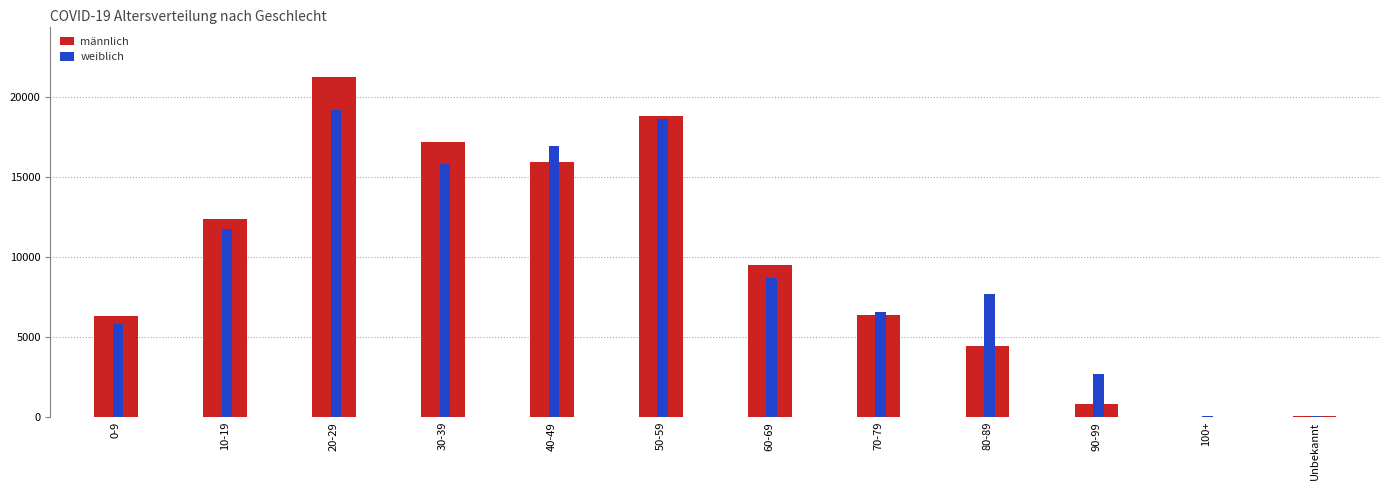

What is the maximum value for männlich?

21192